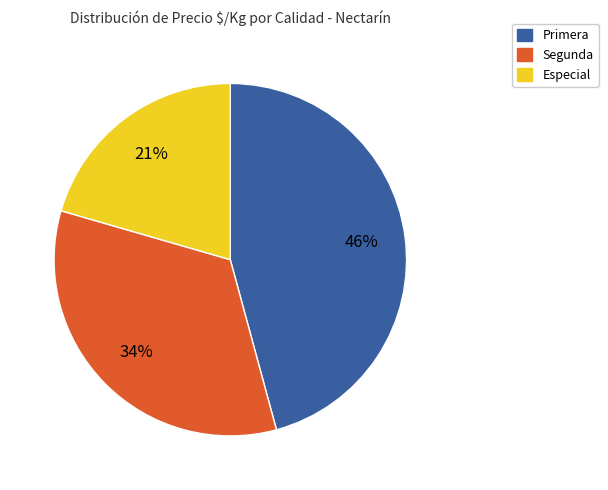

Is there any slice that represents more than half of the pie?

No